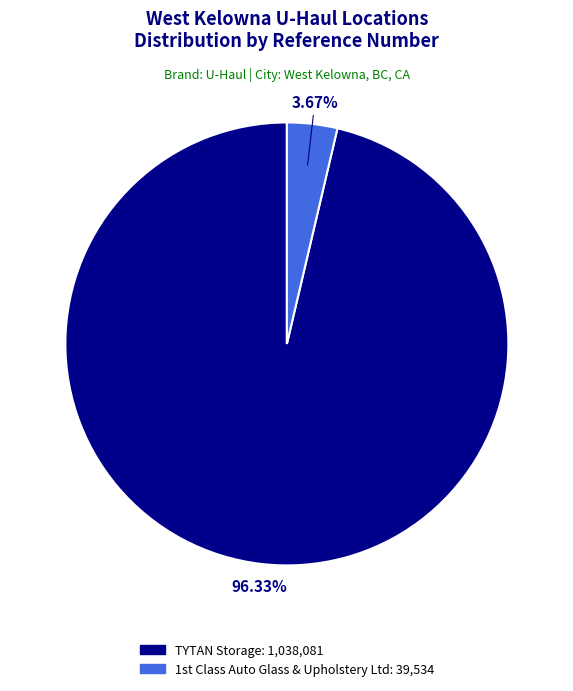

Which category accounts for the majority?

TYTAN Storage